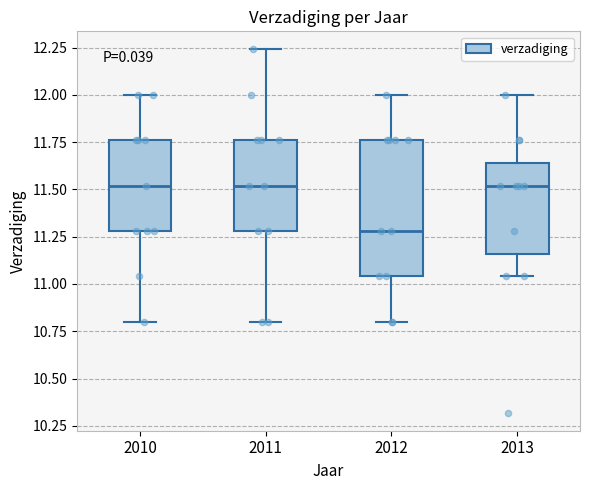

Comparing the boxes themselves (not the whiskers), which one is the tallest?

2012